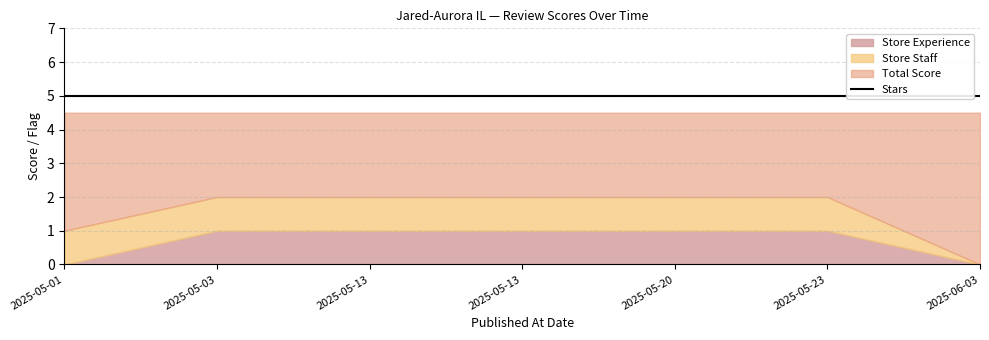

Reading right to left, transcribe all the data shown in this chart.

Store Experience: 2025-06-03=0.0	2025-05-23=1.0	2025-05-20=1.0	2025-05-13=1.0	2025-05-13=1.0	2025-05-03=1.0	2025-05-01=0.0
Store Staff: 2025-06-03=0.0	2025-05-23=1.0	2025-05-20=1.0	2025-05-13=1.0	2025-05-13=1.0	2025-05-03=1.0	2025-05-01=1.0
Stars: 2025-06-03=5.0	2025-05-23=5.0	2025-05-20=5.0	2025-05-13=5.0	2025-05-13=5.0	2025-05-03=5.0	2025-05-01=5.0
Total Score: 2025-06-03=4.5	2025-05-23=4.5	2025-05-20=4.5	2025-05-13=4.5	2025-05-13=4.5	2025-05-03=4.5	2025-05-01=4.5